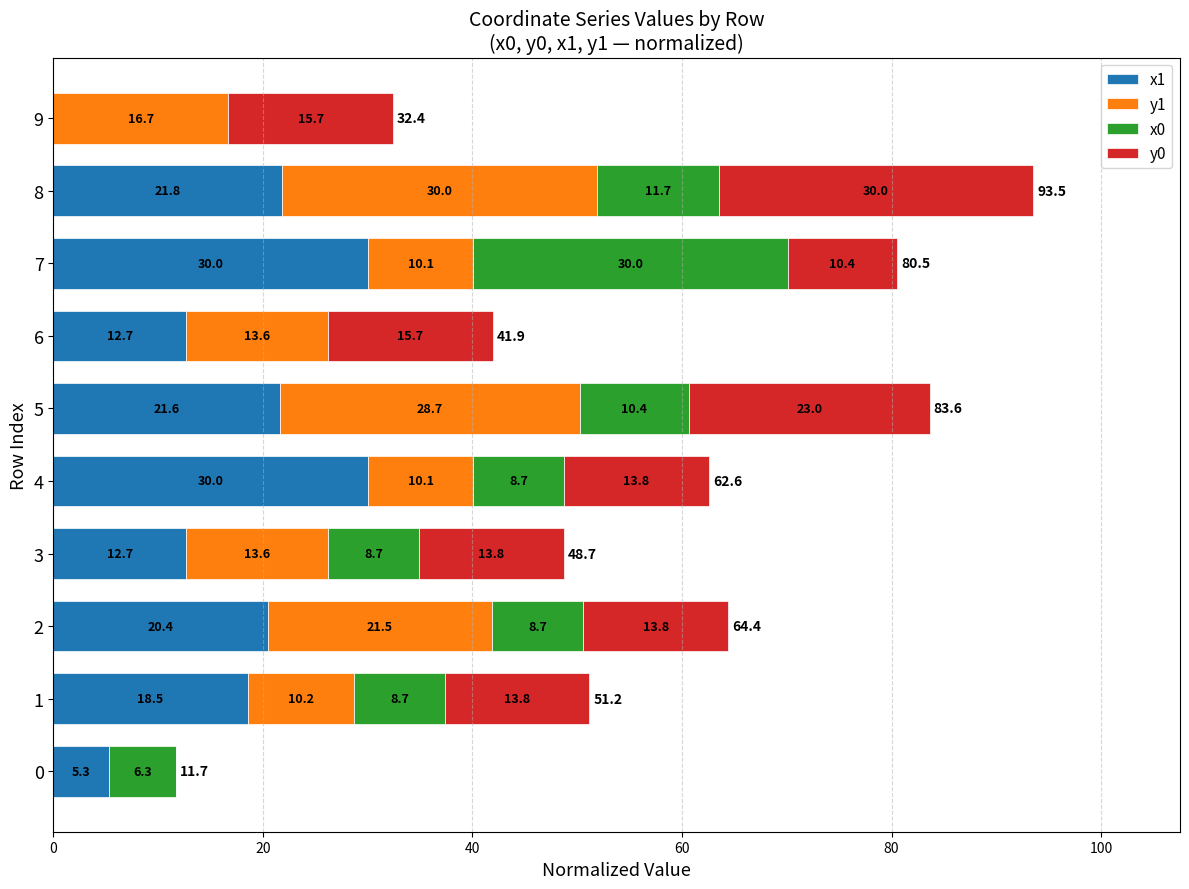

What is the sum of the x1 values at 5 and 7?

51.6